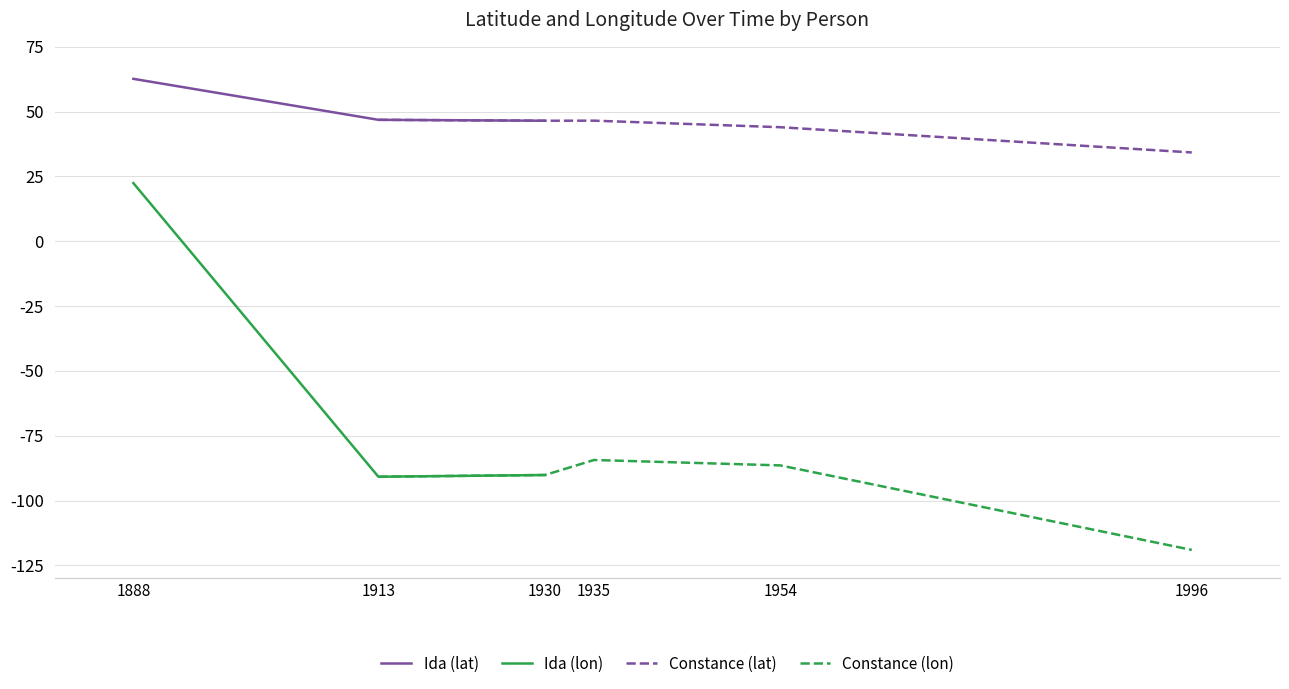

What is the label of the 1st point from the left?

1888